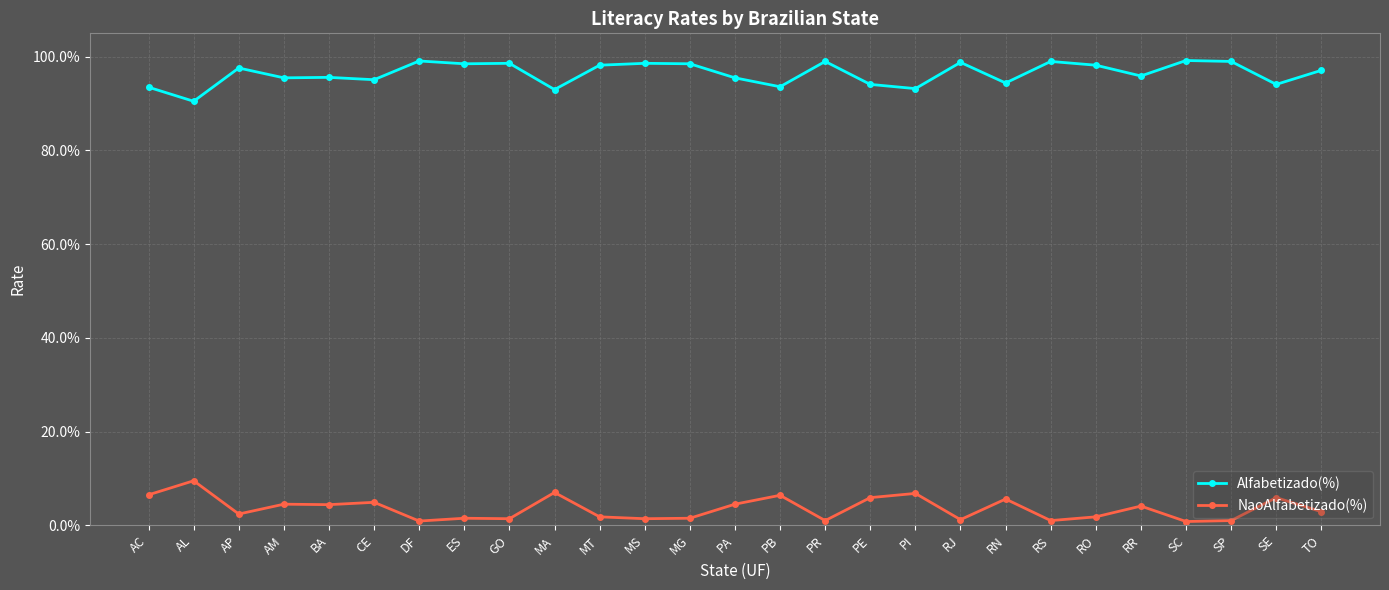

What are all the series names shown in the legend?

Alfabetizado(%), NaoAlfabetizado(%)